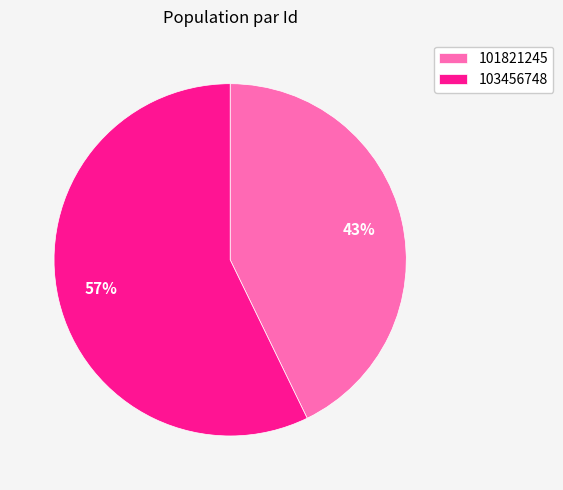

What percentage is the 101821245 slice, to the nearest percent?

43%